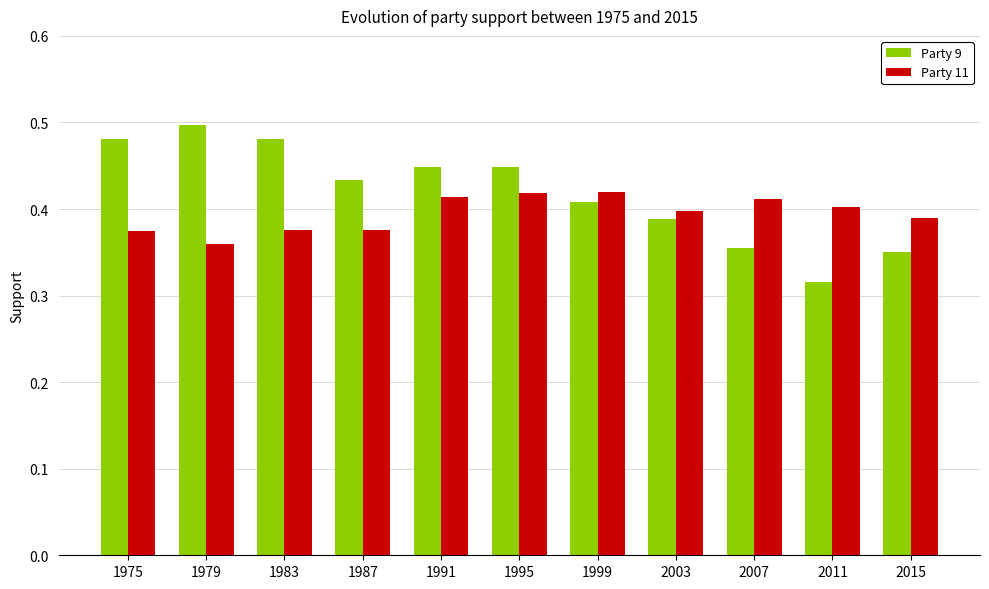

Which series has the widest spread of values?

Party 9